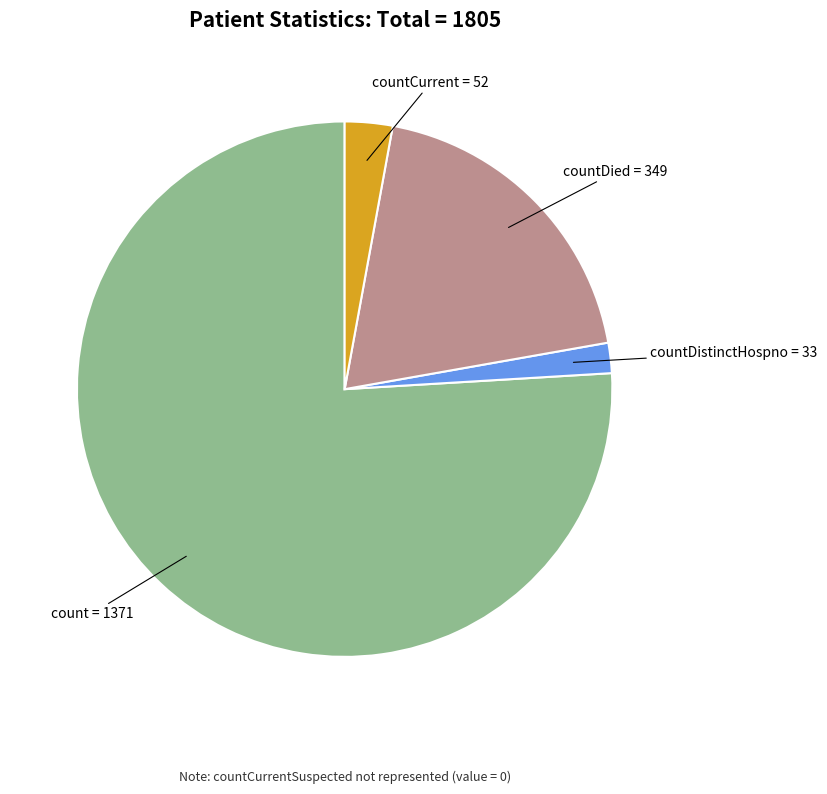

How many segments does this pie chart have?

4